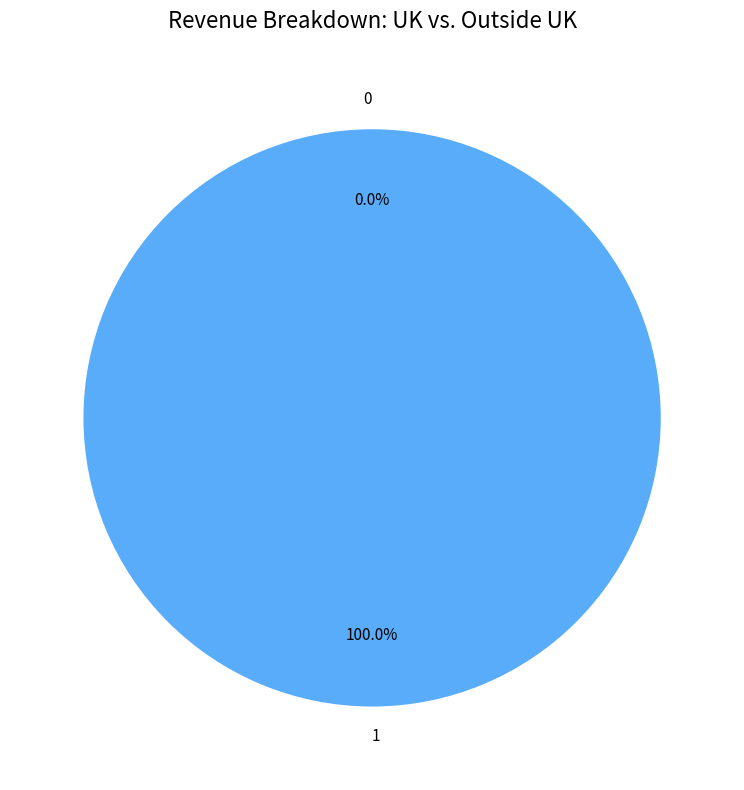

How many slices are in this pie chart?

2